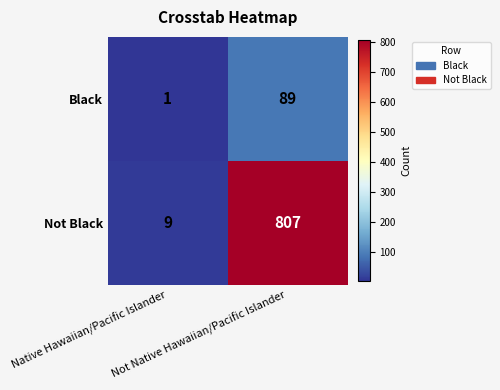

Which series has the largest total across all categories?

Not Black